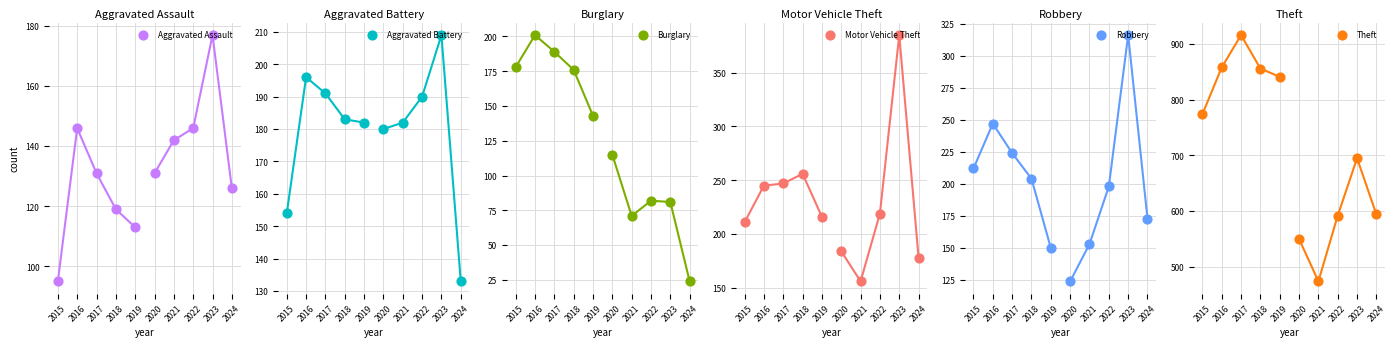

At which category is the sum across all series the highest?

2017